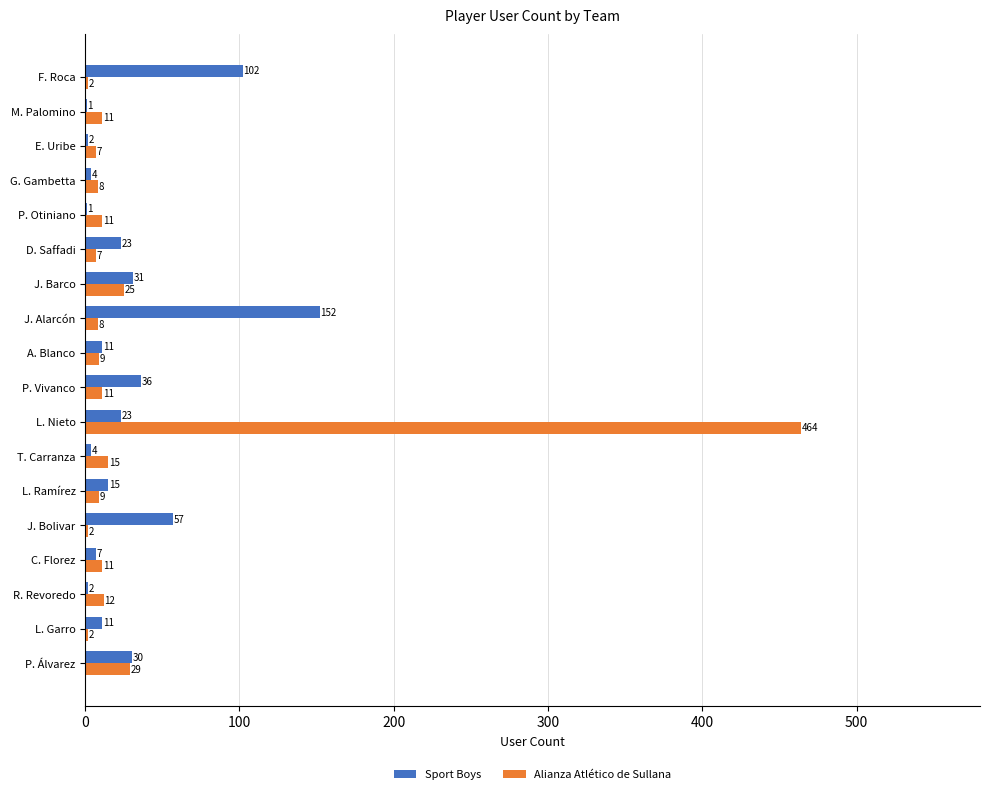

Is it true that Sport Boys equals 4 at T. Carranza?

True